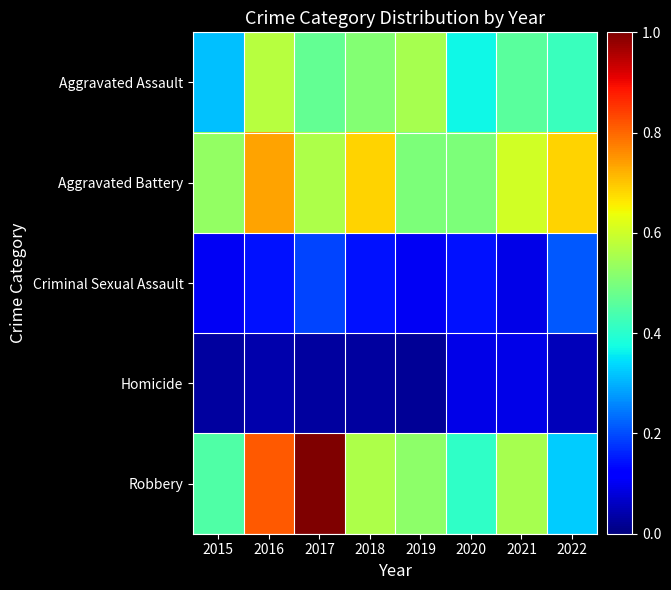

Which series has the widest spread of values?

Robbery